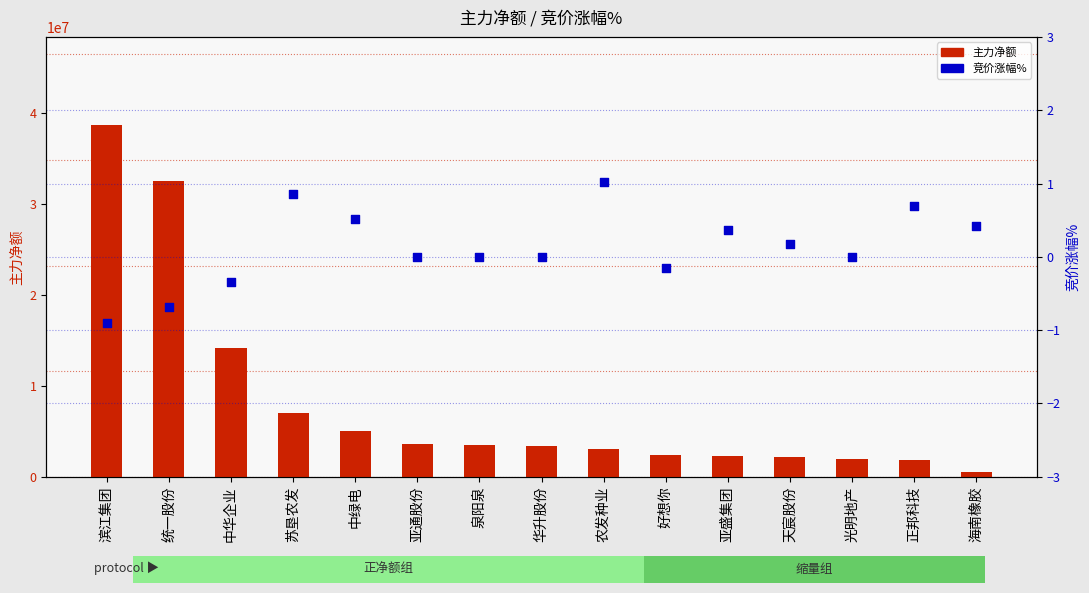

Which series contains the lowest Y value?

竞价涨幅%